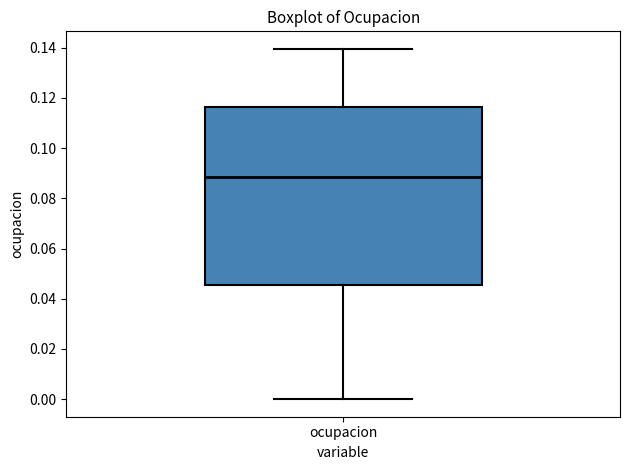

Read this box plot against the y-axis: the position of the median line, the range covered by the box, and the ends of both whiskers. The values are not printed on the chart, so give them approximately, as read against the axis.

median 0.088, box 0.046 to 0.116, whiskers 0.000 to 0.140